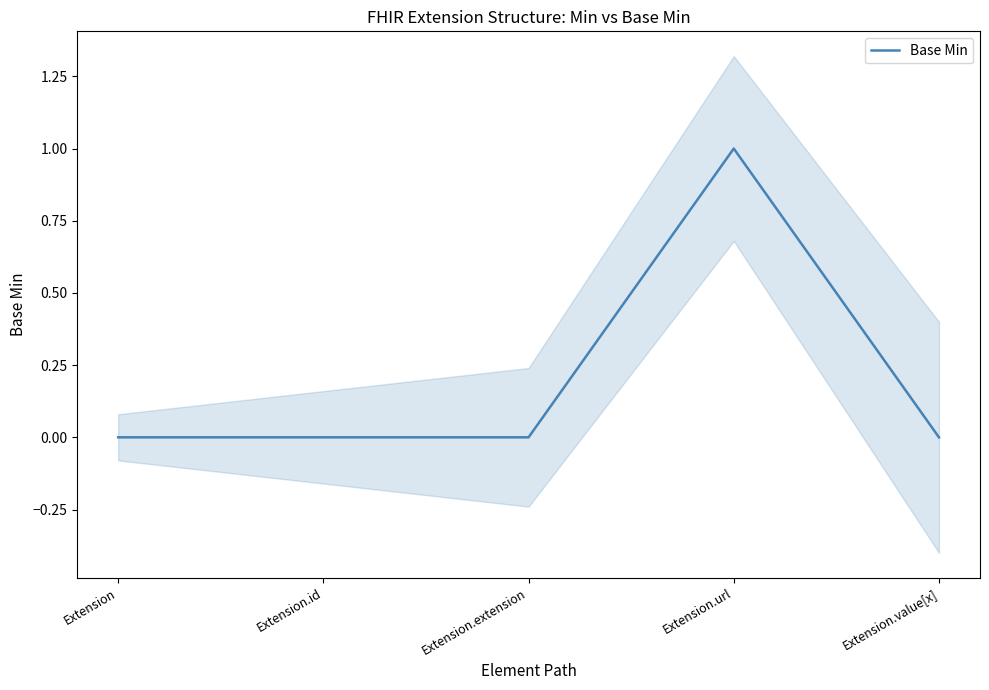

Reading right to left, extract all data points from this chart.

Extension.value[x]=0	Extension.url=1	Extension.extension=0	Extension.id=0	Extension=0